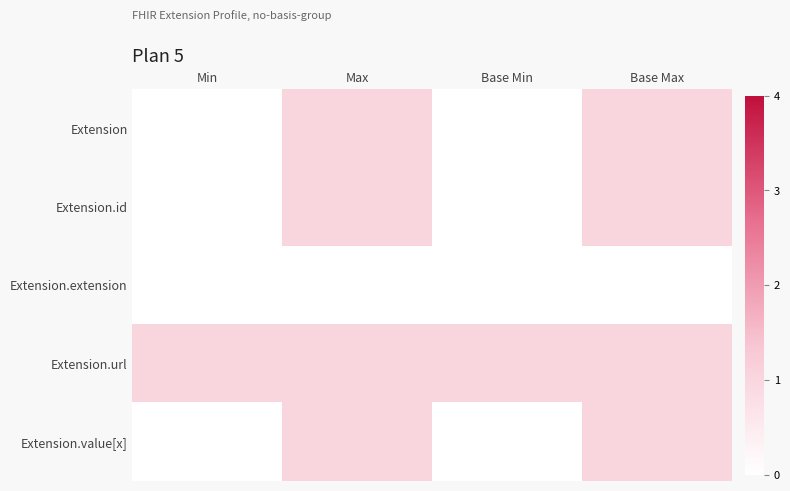

Which series has the largest range (max minus min)?

Extension